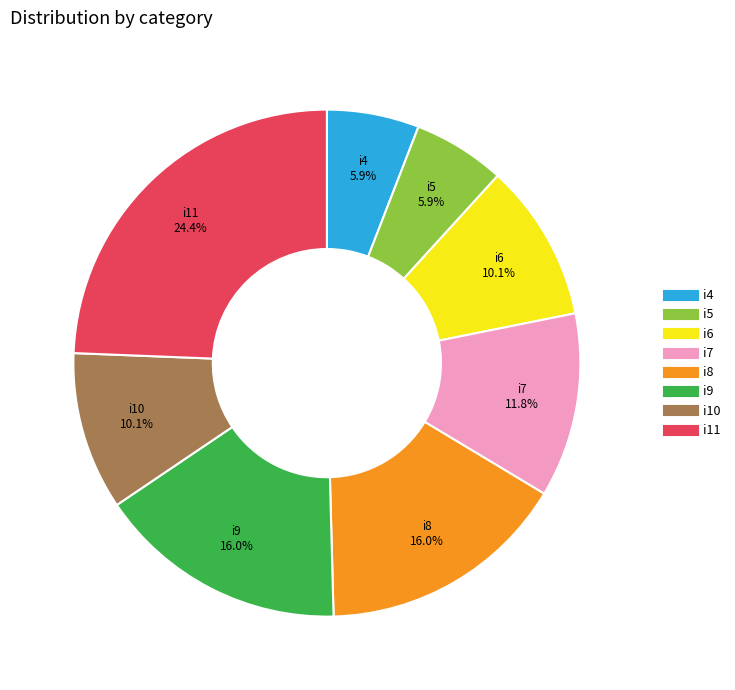

Combined, do i5 and i9 account for over 50%?

No